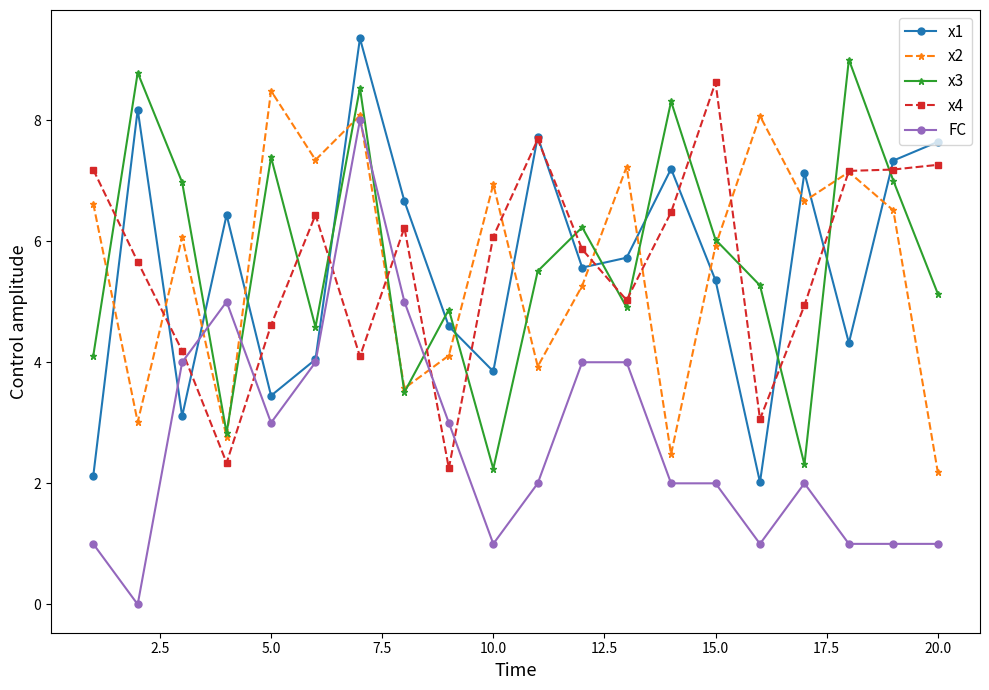

Which series has the largest range (max minus min)?

FC